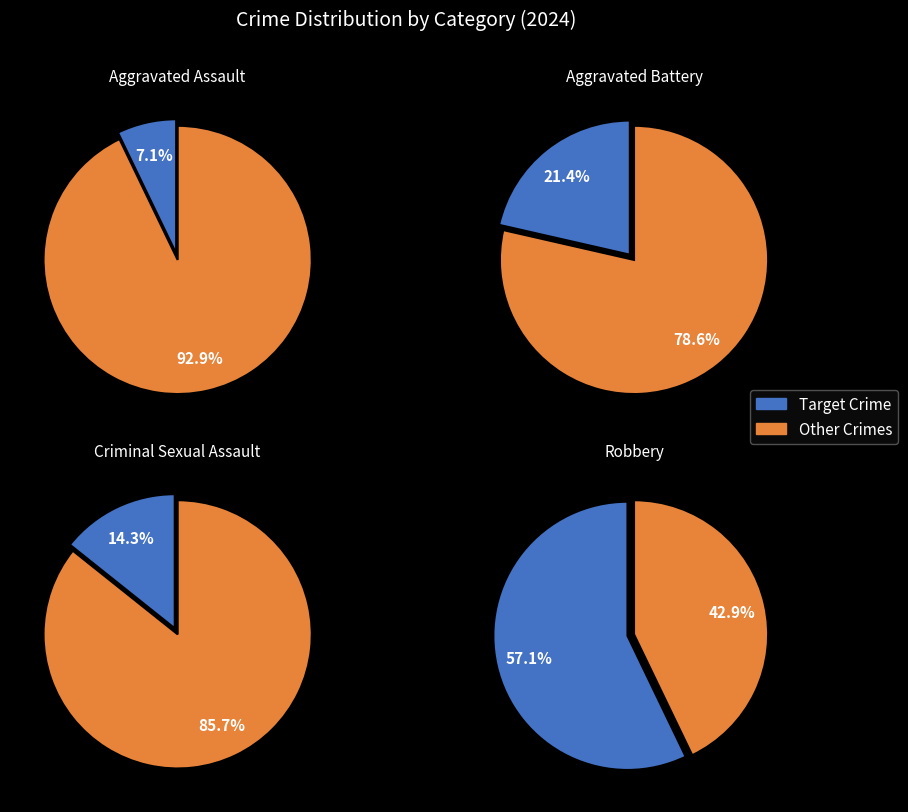

To the nearest percent, what is the difference between the largest and smallest slice percentages?

50%